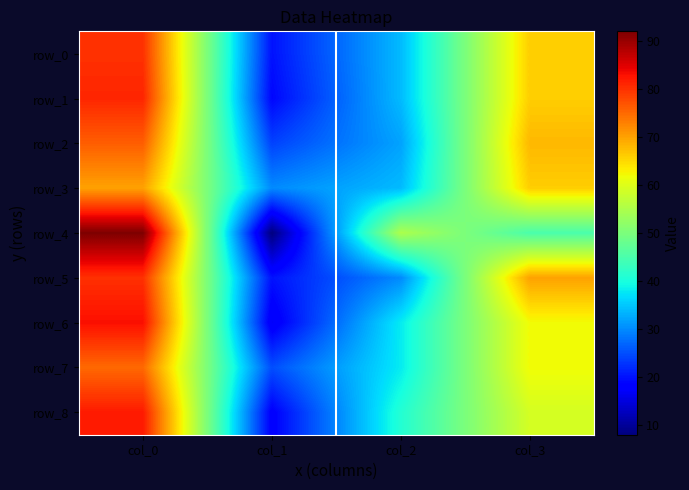

Where does the row_4 series first go above 55?

col_0